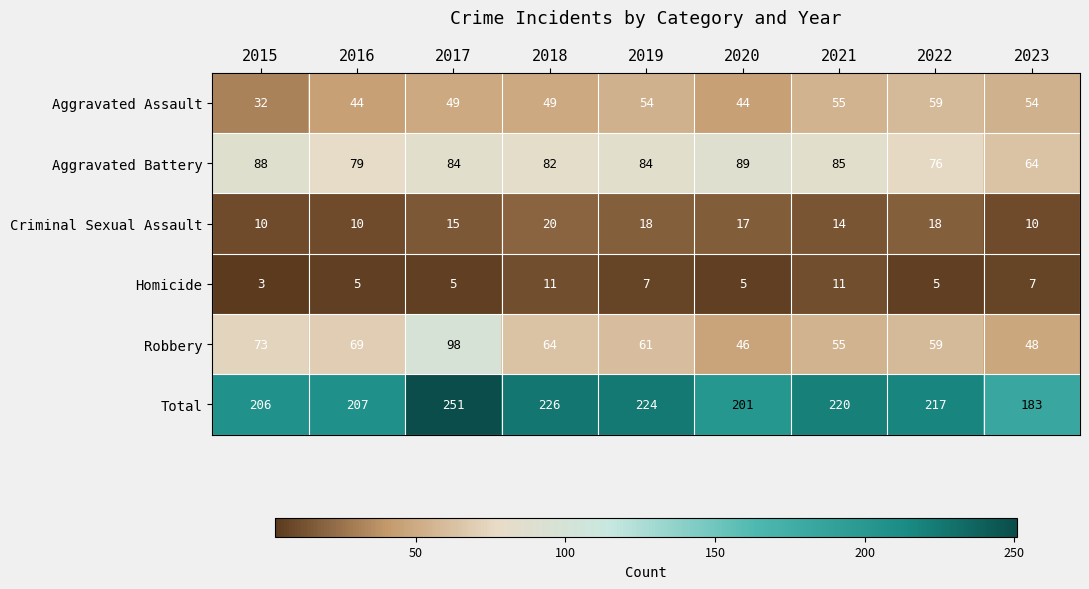

What is the difference between the second highest and minimum values in the Aggravated Battery series?

24